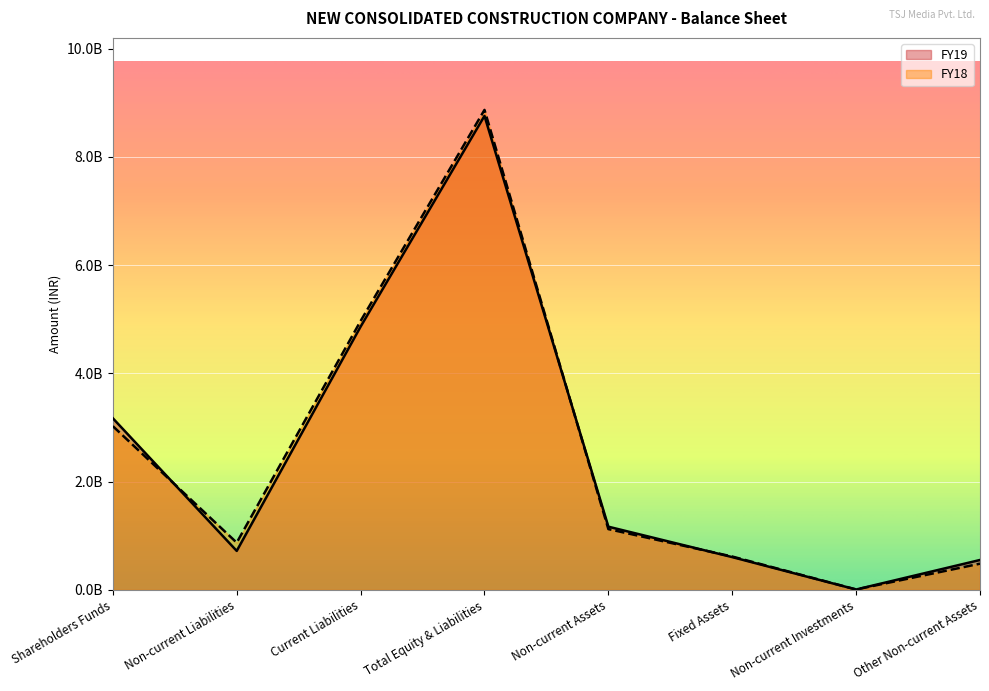

What is the difference between the second highest and second lowest values in the FY18 series?

4483125000